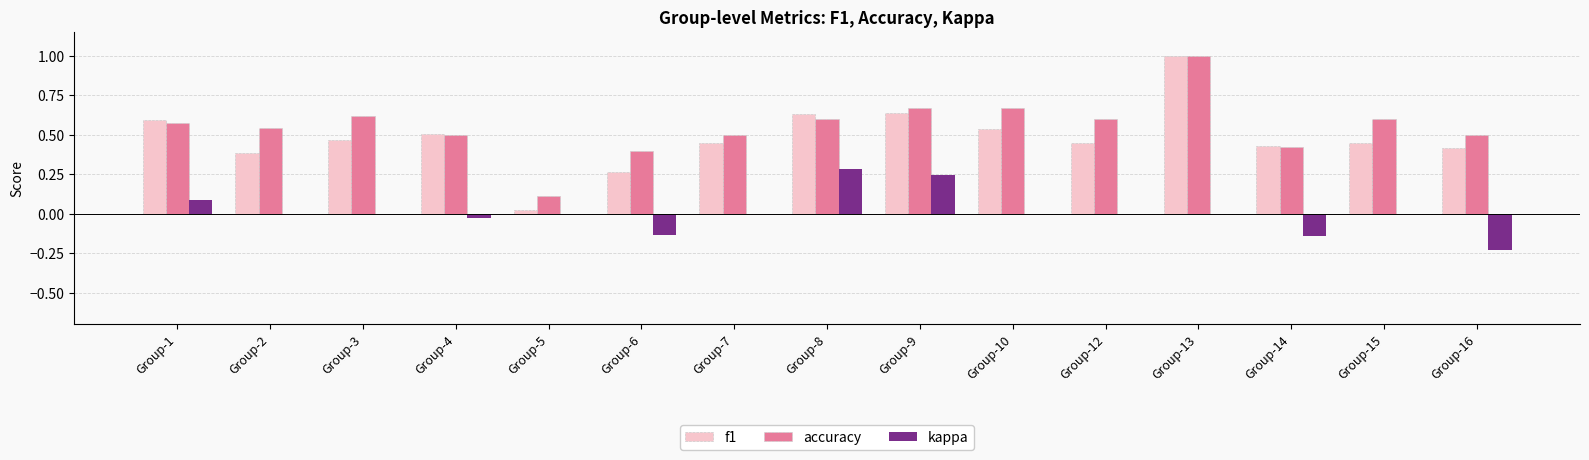

Is the value of kappa at Group-1 greater than the value of f1 at Group-16?

No